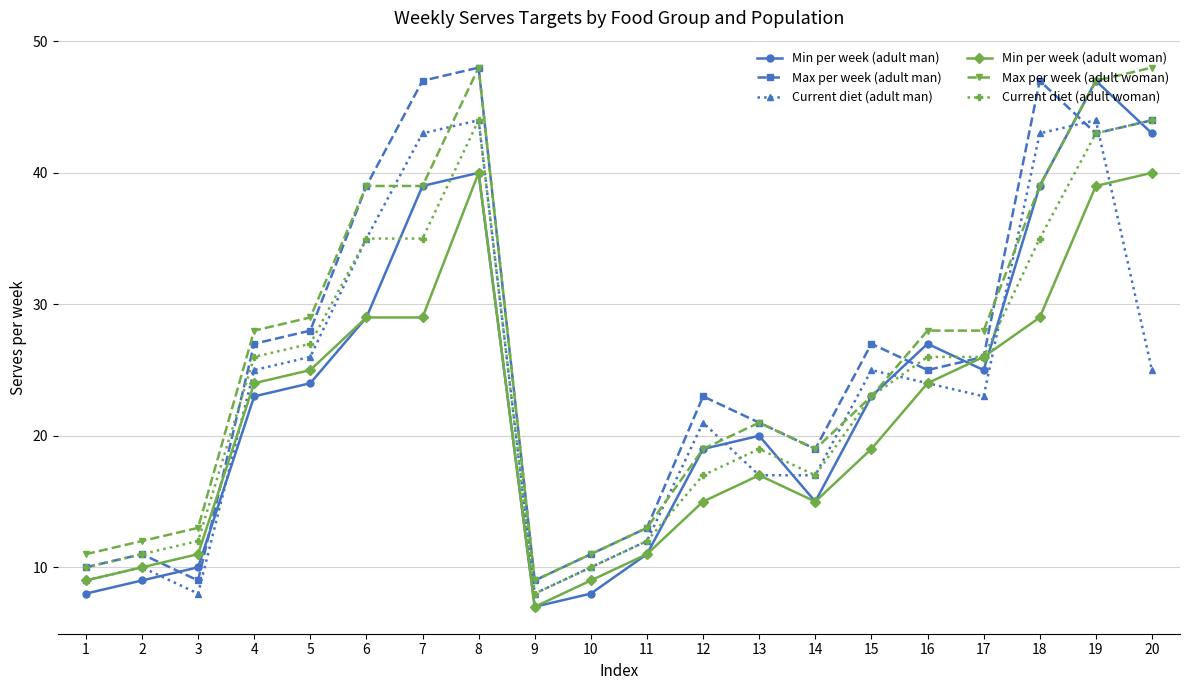

Is the value of Min per week (adult man) at 13 greater than the value of Min per week (adult woman) at 7?

No